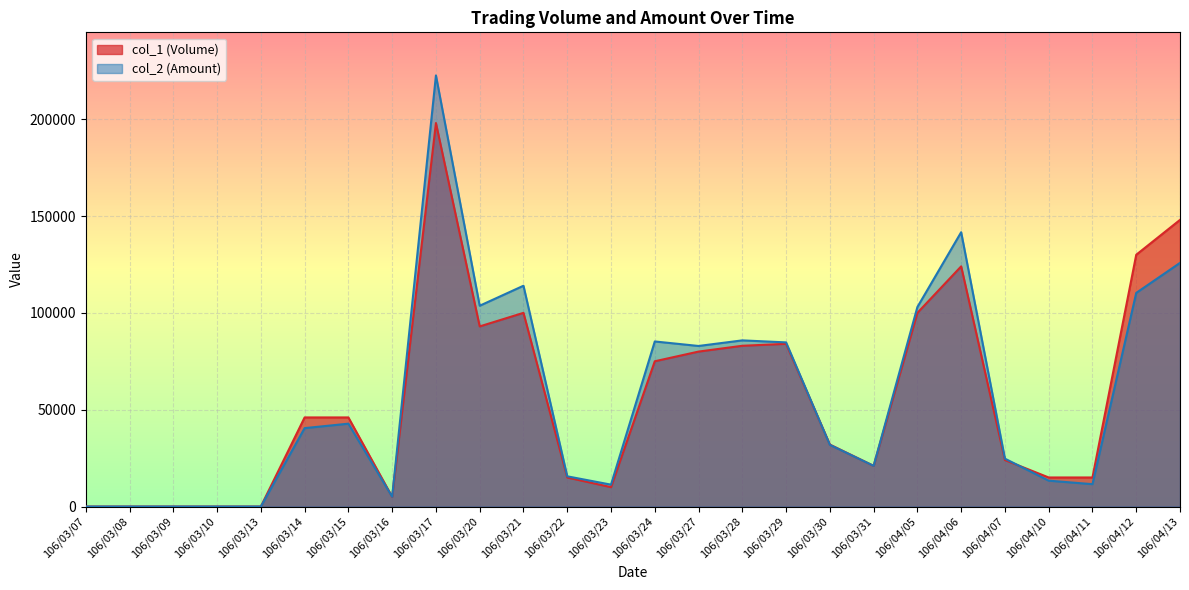

At 106/03/31, list the series in order from largest to smallest.

col_1 (Volume), col_2 (Amount)